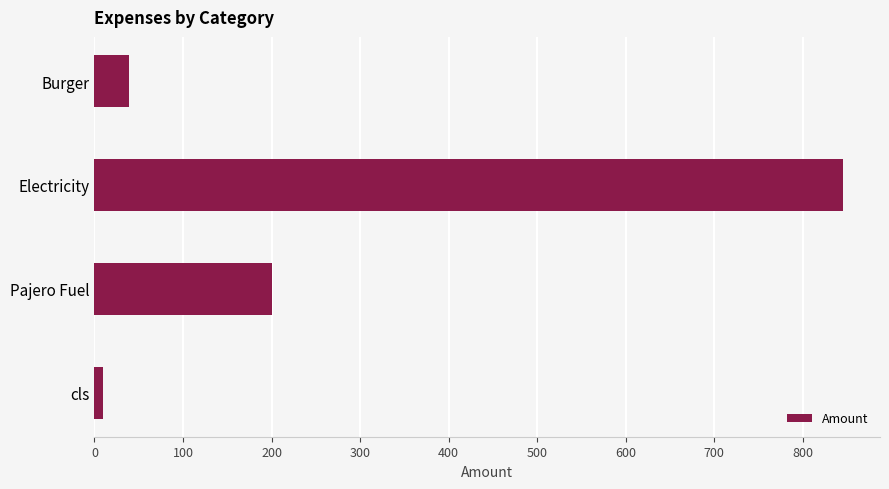

What is the sum of all values?

1094